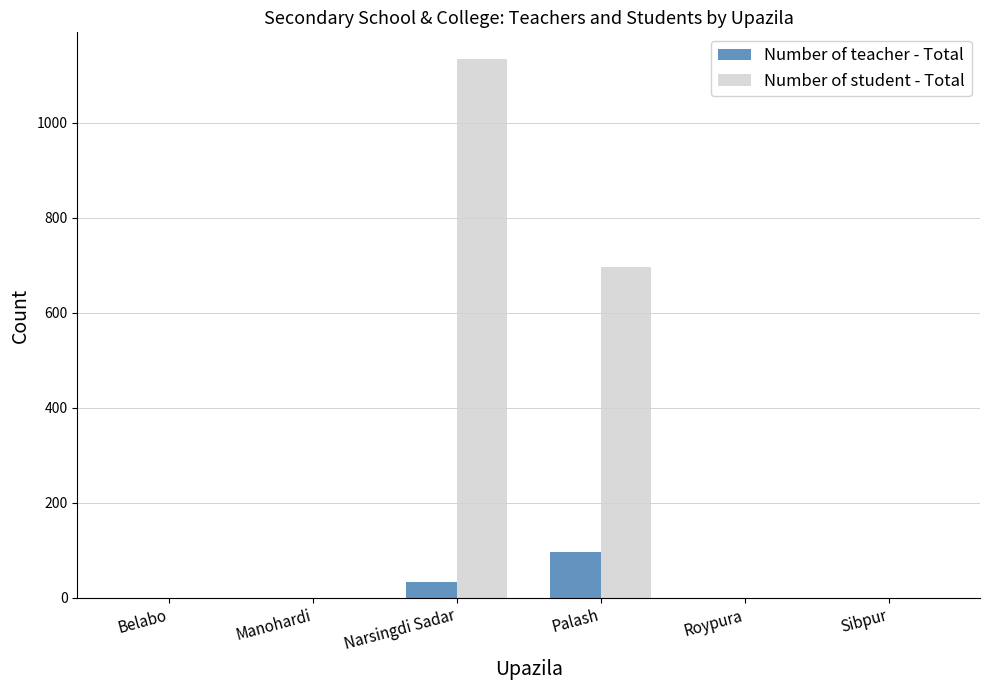

Reading right to left, list all the values displayed in this chart.

Number of teacher - Total: 0	0	96	34	0	0
Number of student - Total: 0	0	697	1134	0	0